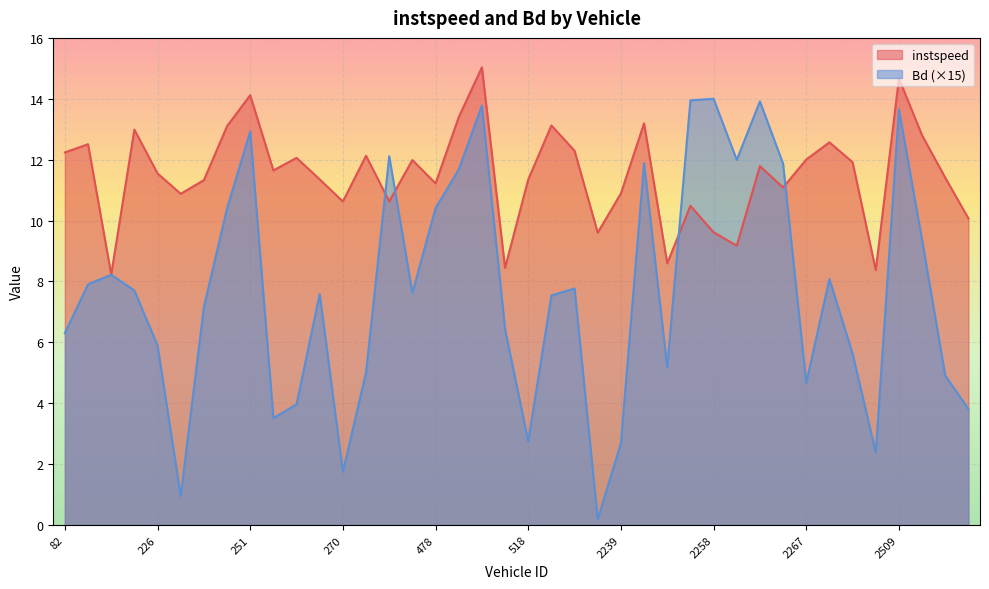

Between 268 and 2509, which is larger?

2509